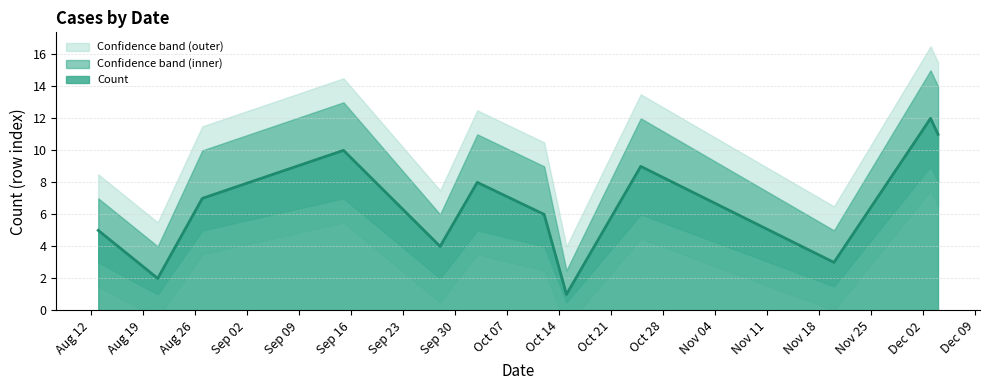

What is the change in value from 28-09-2024 to 20-11-2024?

-1